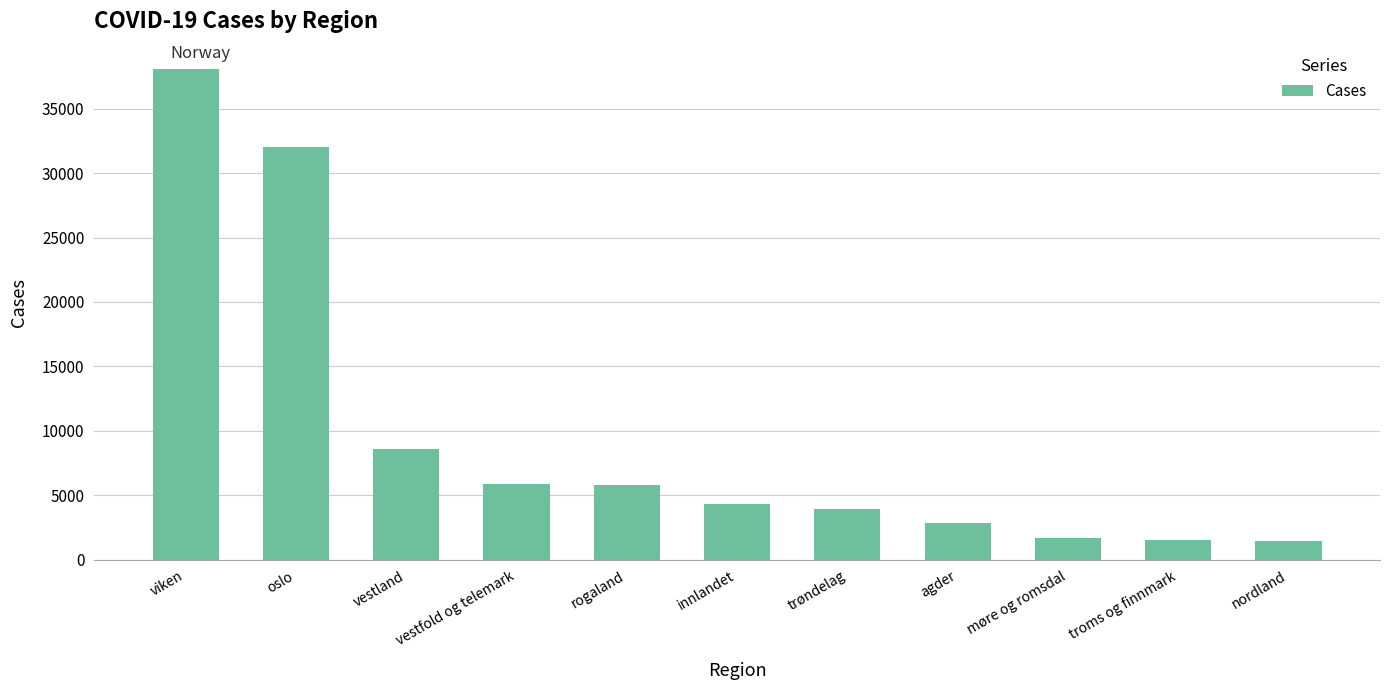

What is the maximum value shown in the chart?

38071